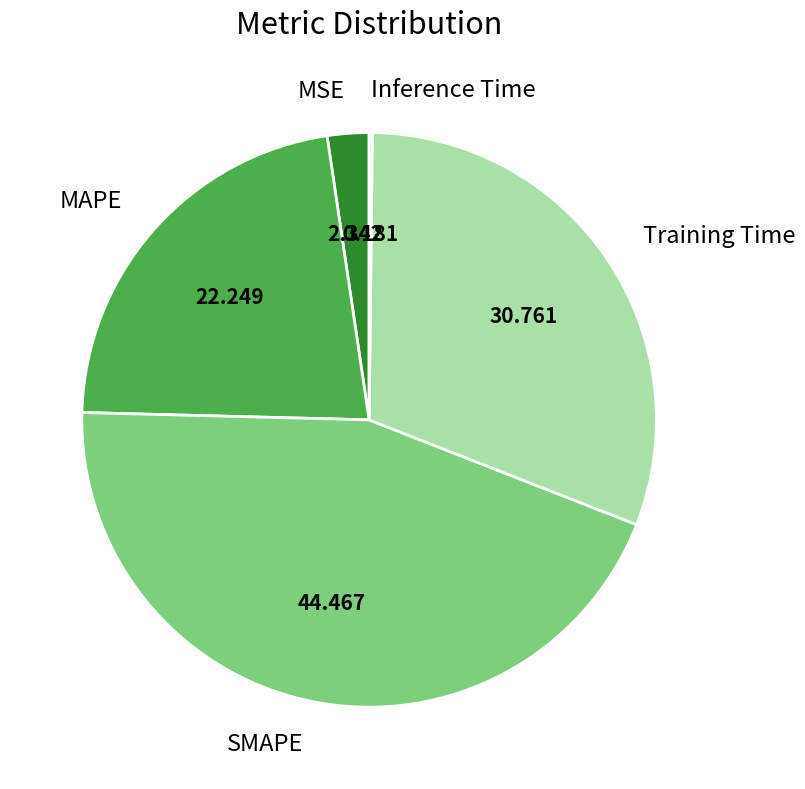

Which category has the biggest portion of the pie?

SMAPE